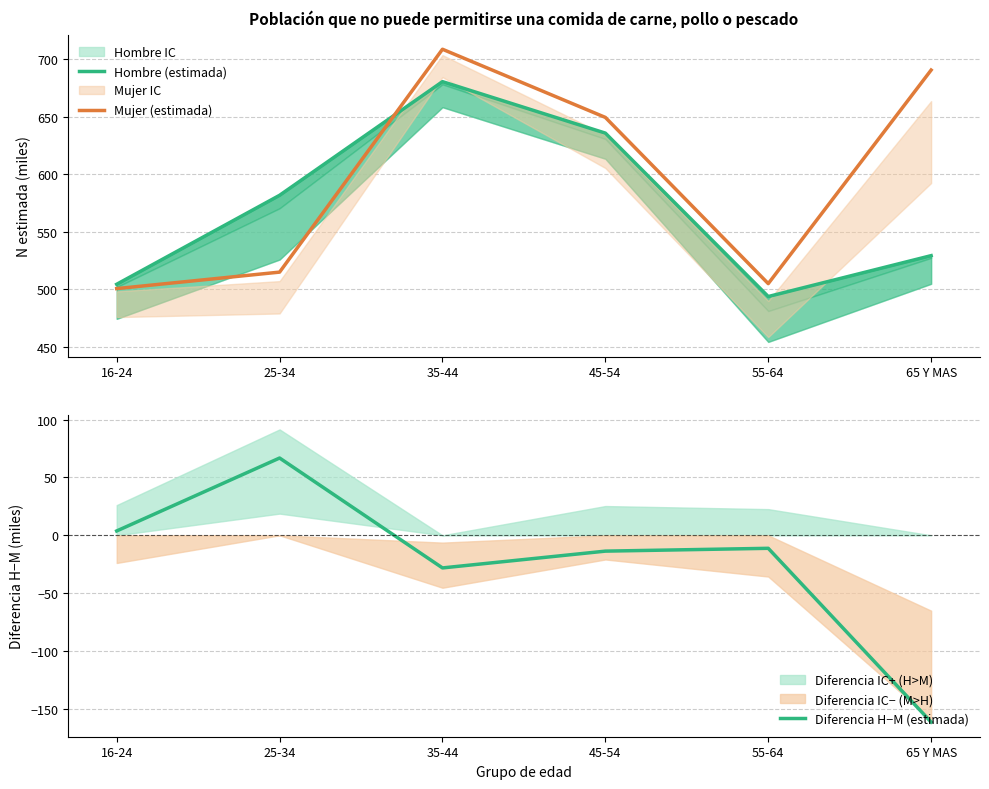

How many data points in Hombre (estimada) are above 581?

3